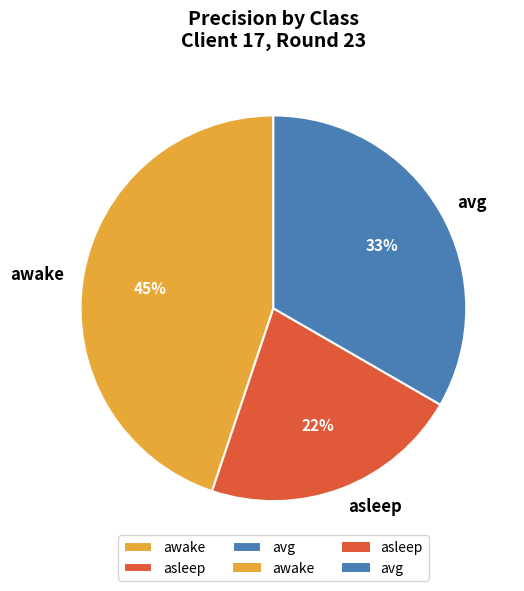

Which slice is the largest?

awake